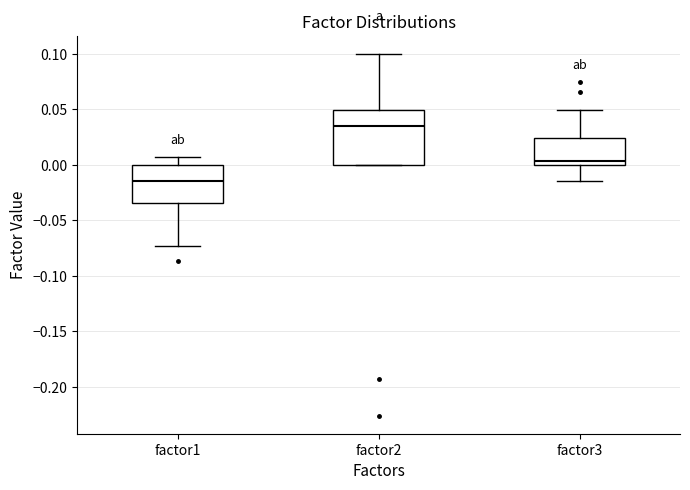

Which box's median line is the highest?

factor2